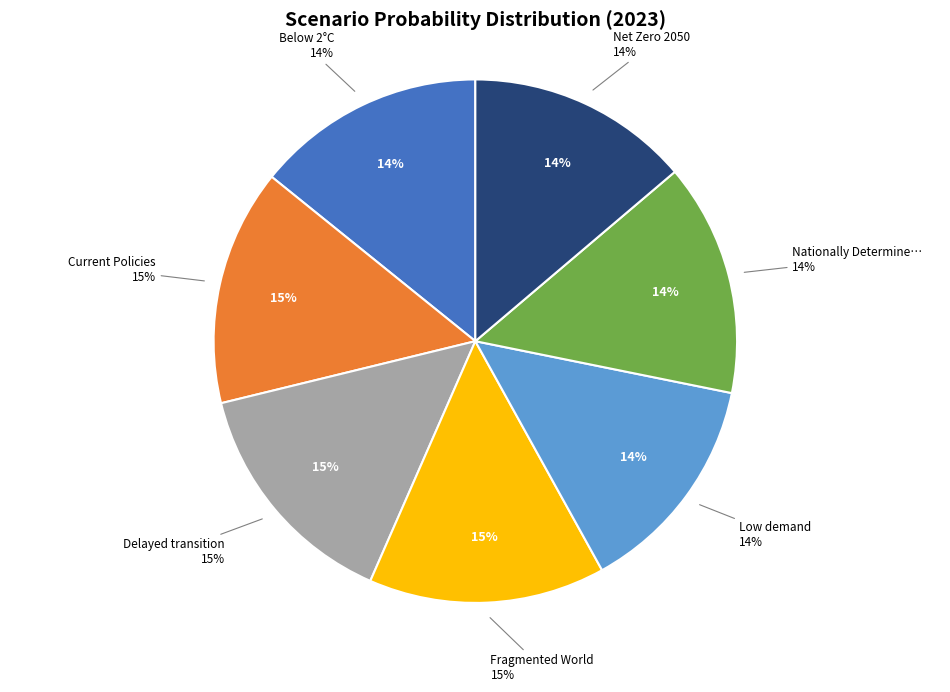

Which category has the biggest portion of the pie?

Fragmented World